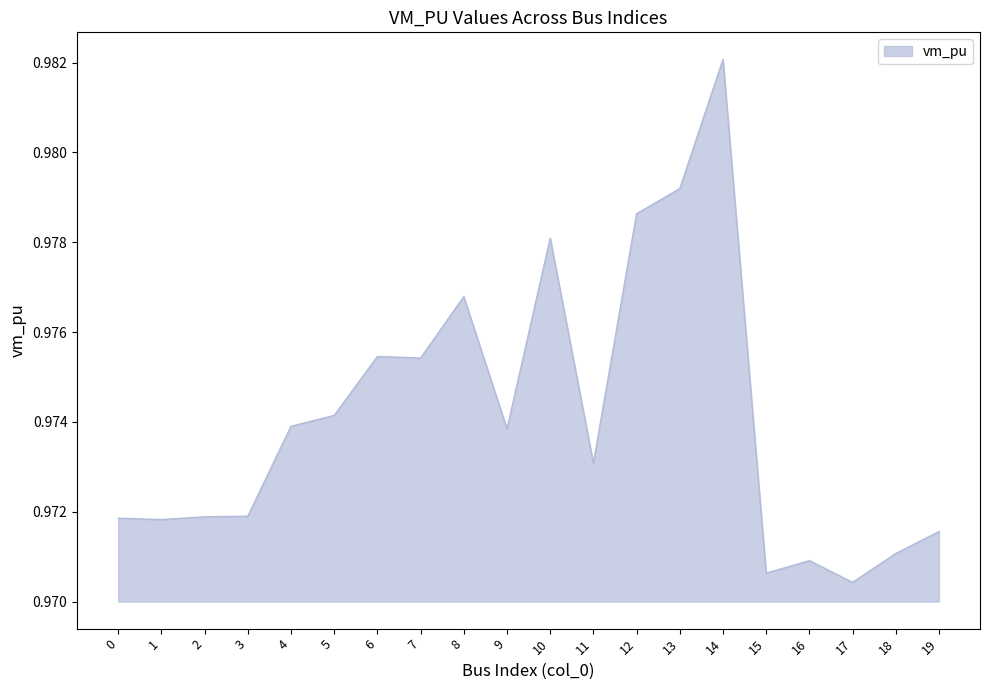

Where is the data nearest to the value 0?

17